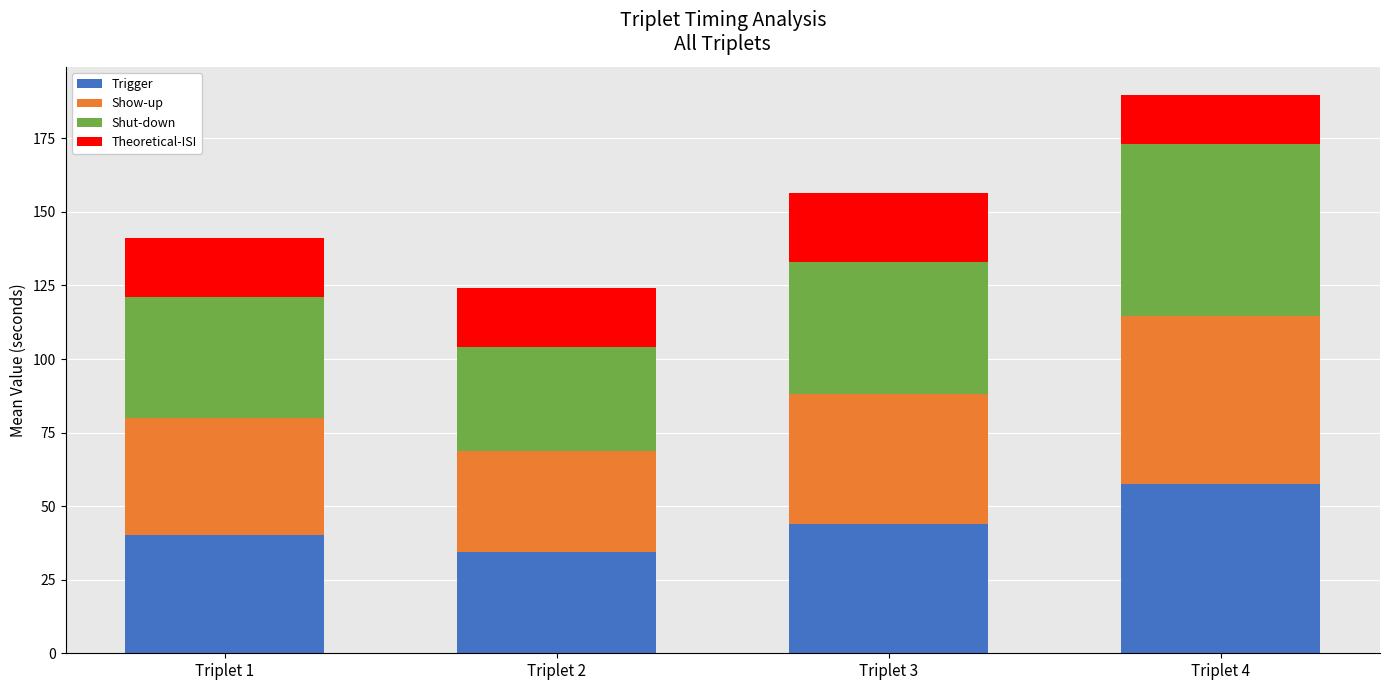

What is the difference between the second highest and second lowest values in the Trigger series?

4.0